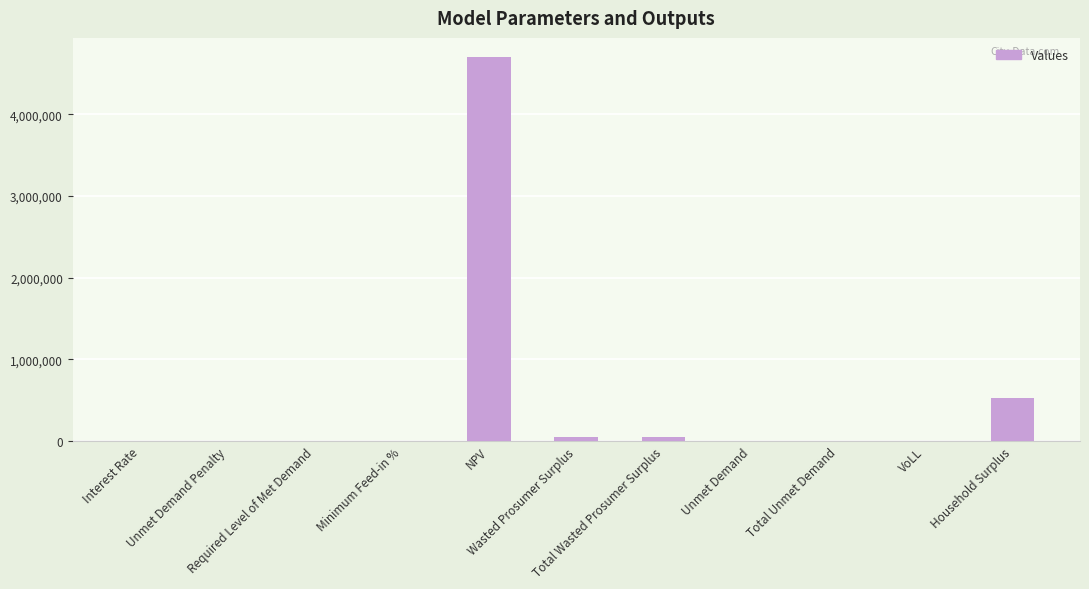

What is the maximum value shown in the chart?

4700906.1